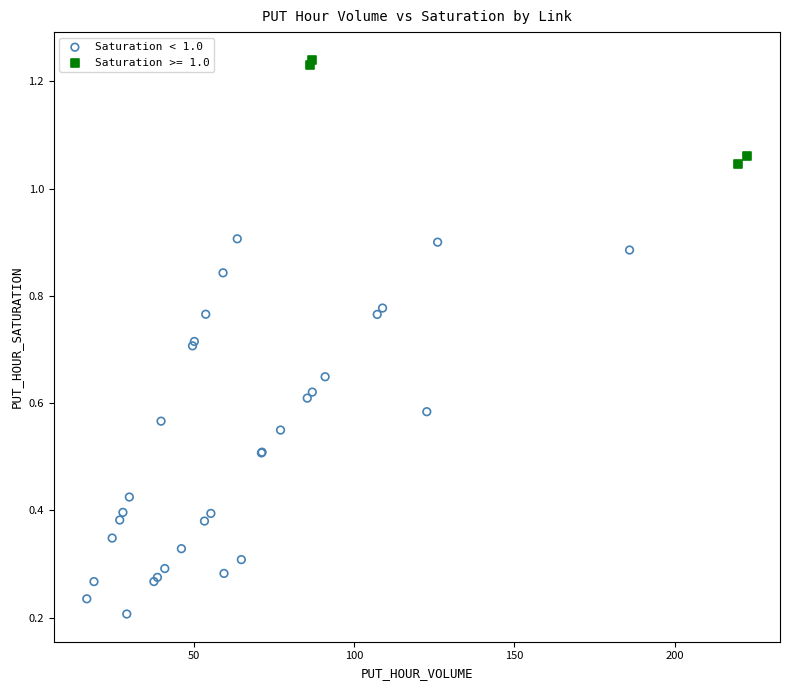

Which series has the widest spread of Y values?

Saturation < 1.0